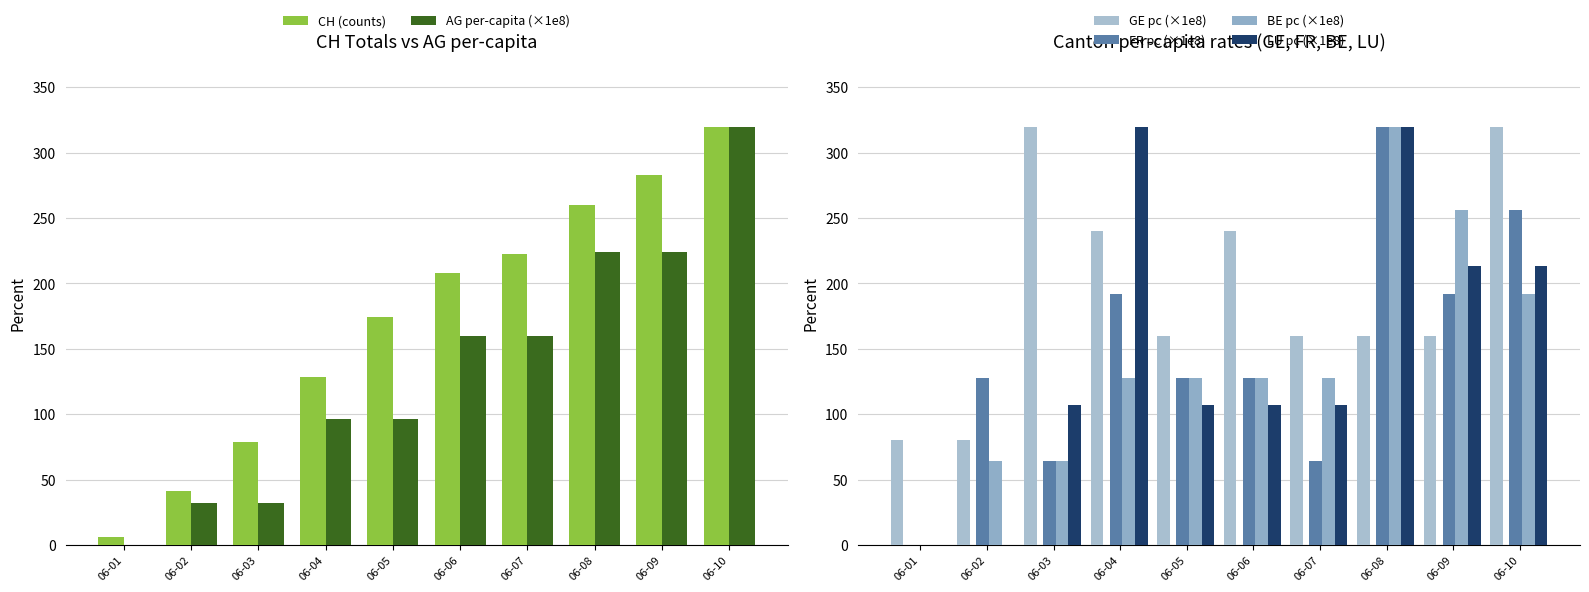

Reading left to right, extract all data points from this chart.

CH (counts): 6.2	41.6	79.0	128.8	174.5	207.8	222.3	259.7	282.6	320.0
AG per-capita (×1e8): 0.0	32.0	32.0	96.0	96.0	160.0	160.0	224.0	224.0	320.0
GE pc (×1e8): 80.0	80.0	320.0	240.0	160.0	240.0	160.0	160.0	160.0	320.0
FR pc (×1e8): 0.0	128.0	64.0	192.0	128.0	128.0	64.0	320.0	192.0	256.0
BE pc (×1e8): 0.0	64.0	64.0	128.0	128.0	128.0	128.0	320.0	256.0	192.0
LU pc (×1e8): 0.0	0.0	106.7	320.0	106.7	106.7	106.7	319.9	213.3	213.3